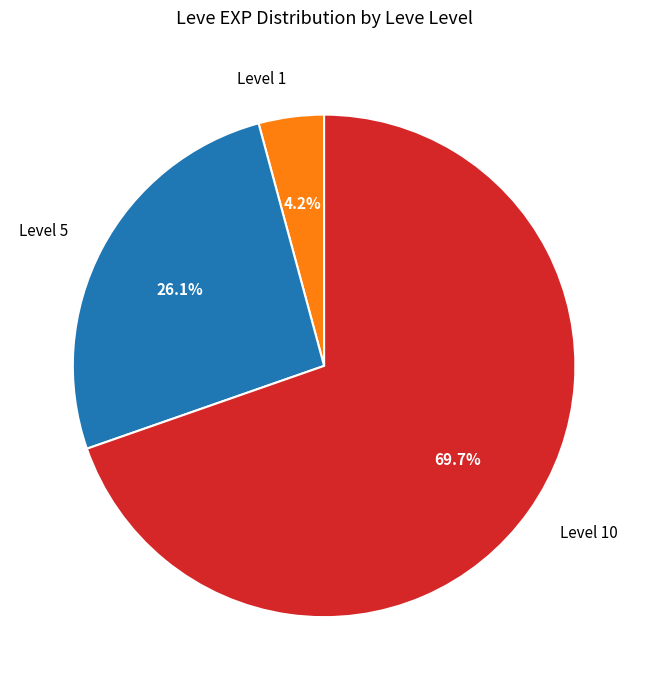

Is there any slice that represents more than half of the pie?

Yes